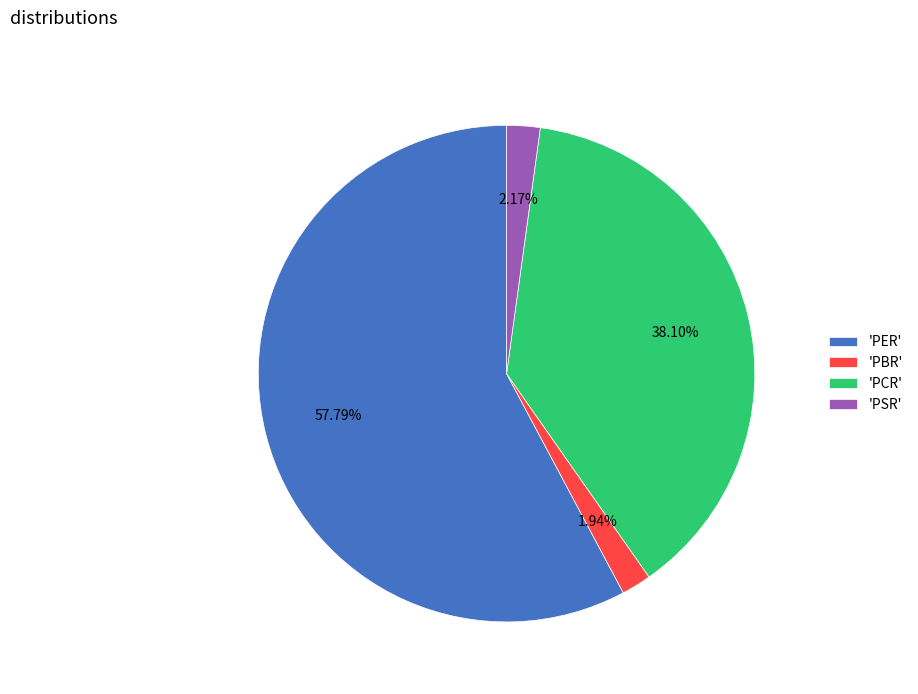

Which slice represents more than half of the pie?

'PER'